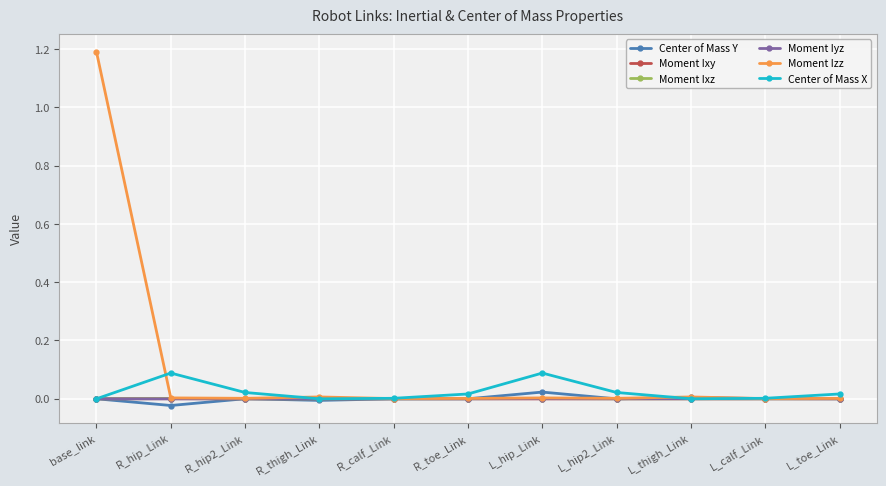

Which category has the highest value across all series?

base_link